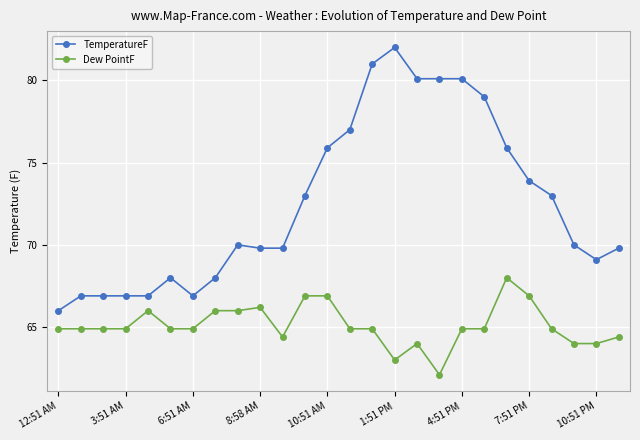

True or false: TemperatureF and Dew PointF intersect in this chart.

False